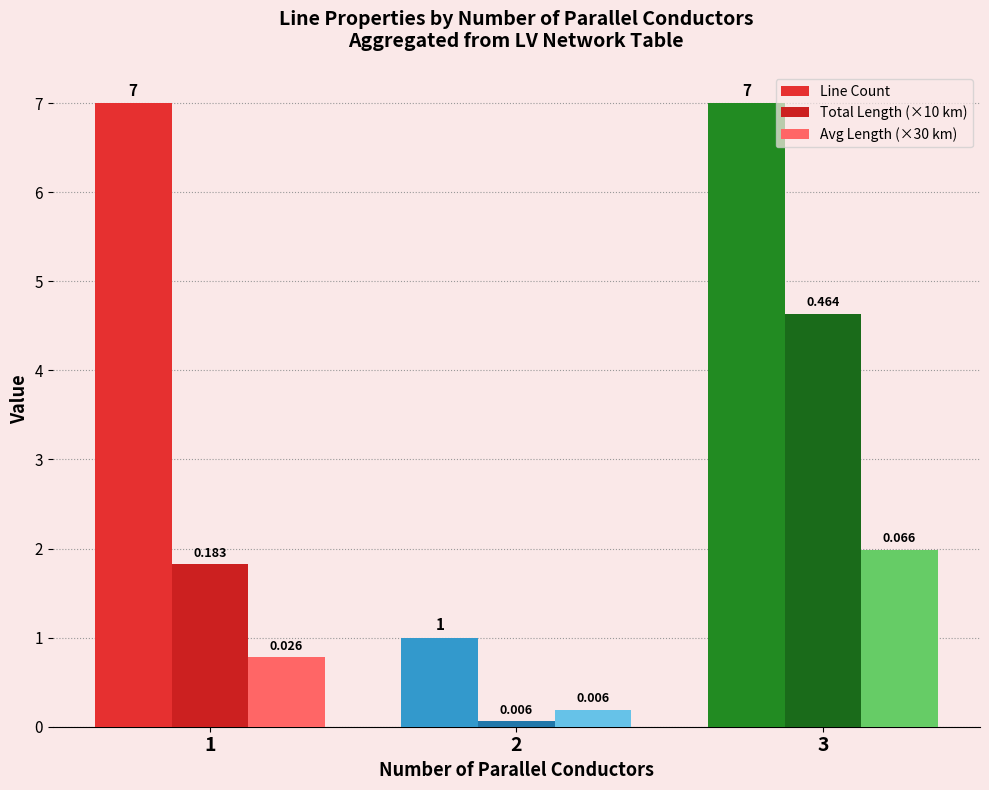

Does the chart contain stacked bars?

No